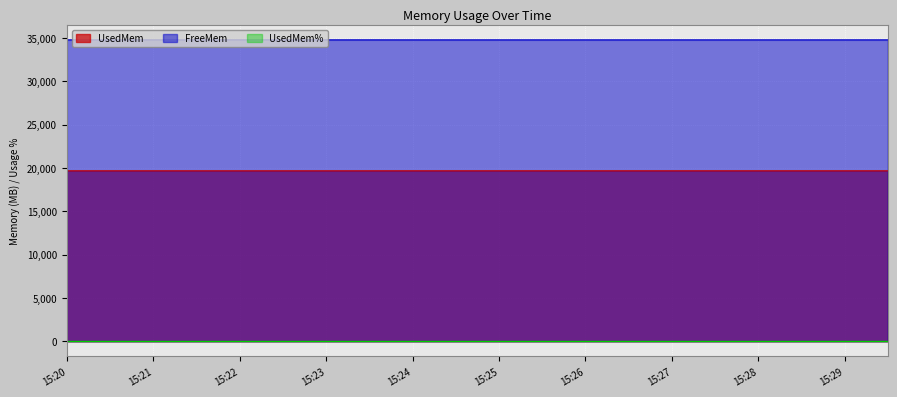

True or false: UsedMem and FreeMem cross at least once.

False